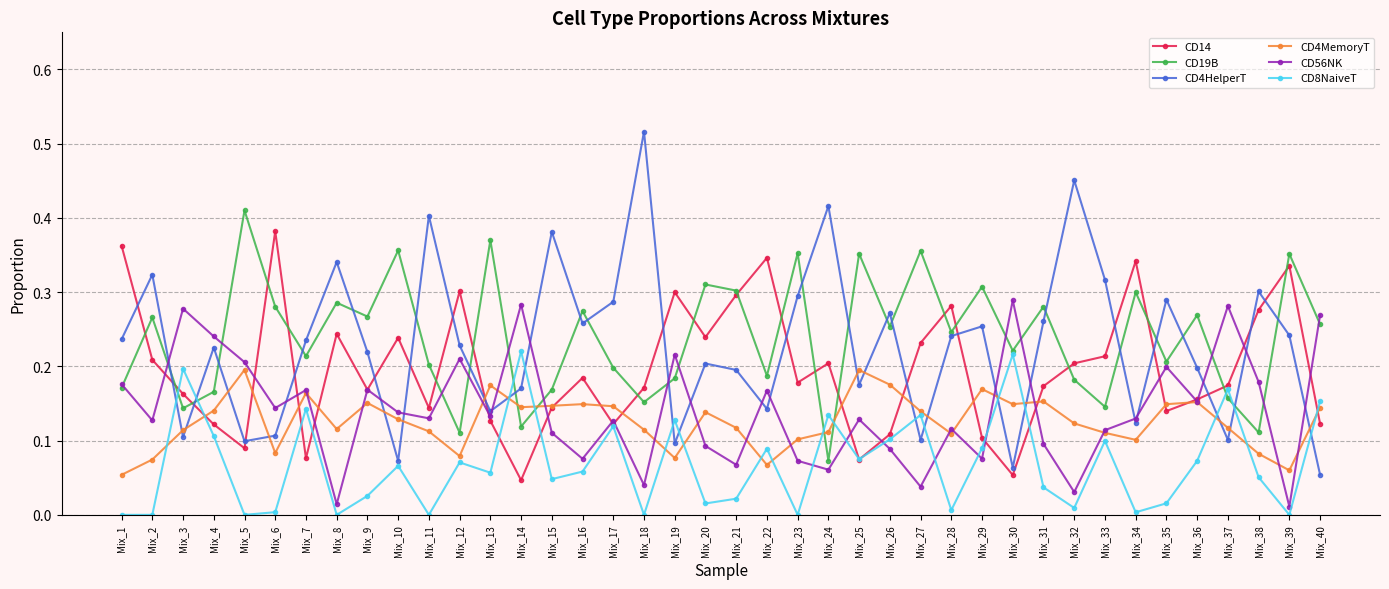

Where is the first local maximum for CD4HelperT?

Mix_2